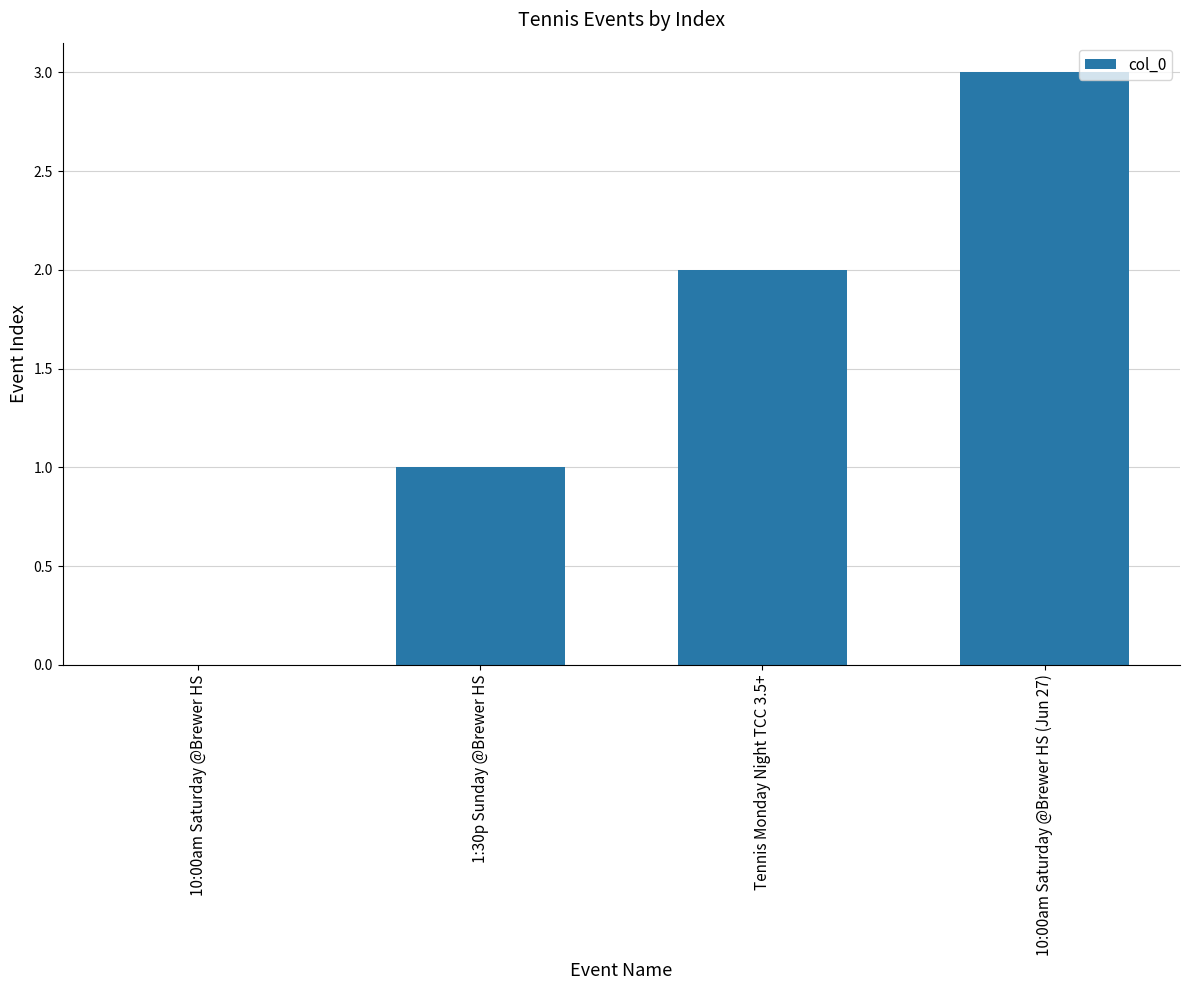

Count the number of data series in this chart.

1